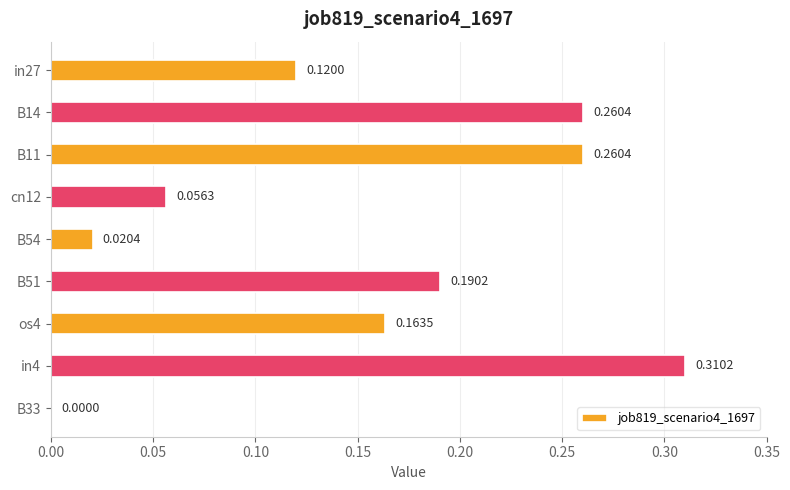

Between B14 and in27, which is larger?

B14